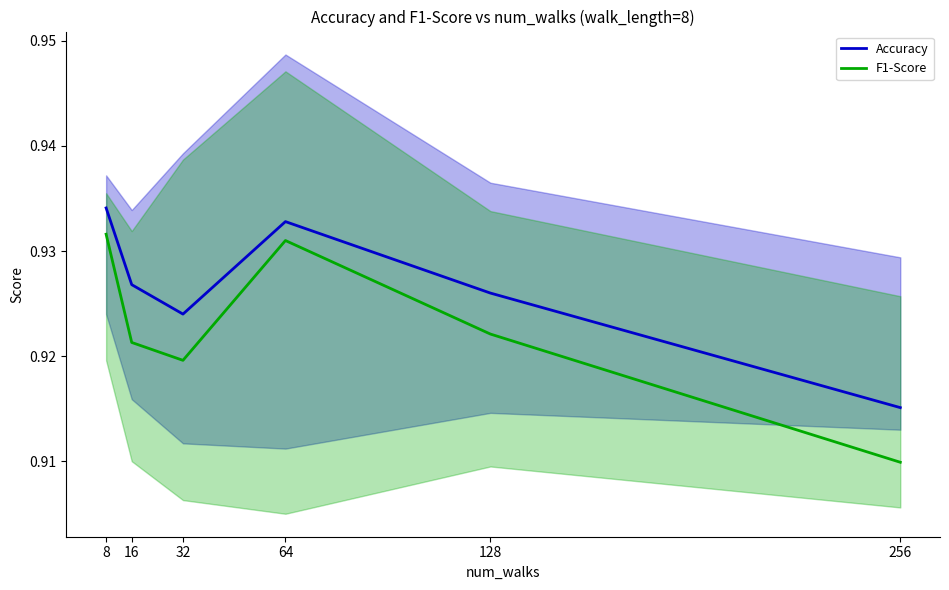

At 8, list the series in order from largest to smallest.

Accuracy, F1-Score